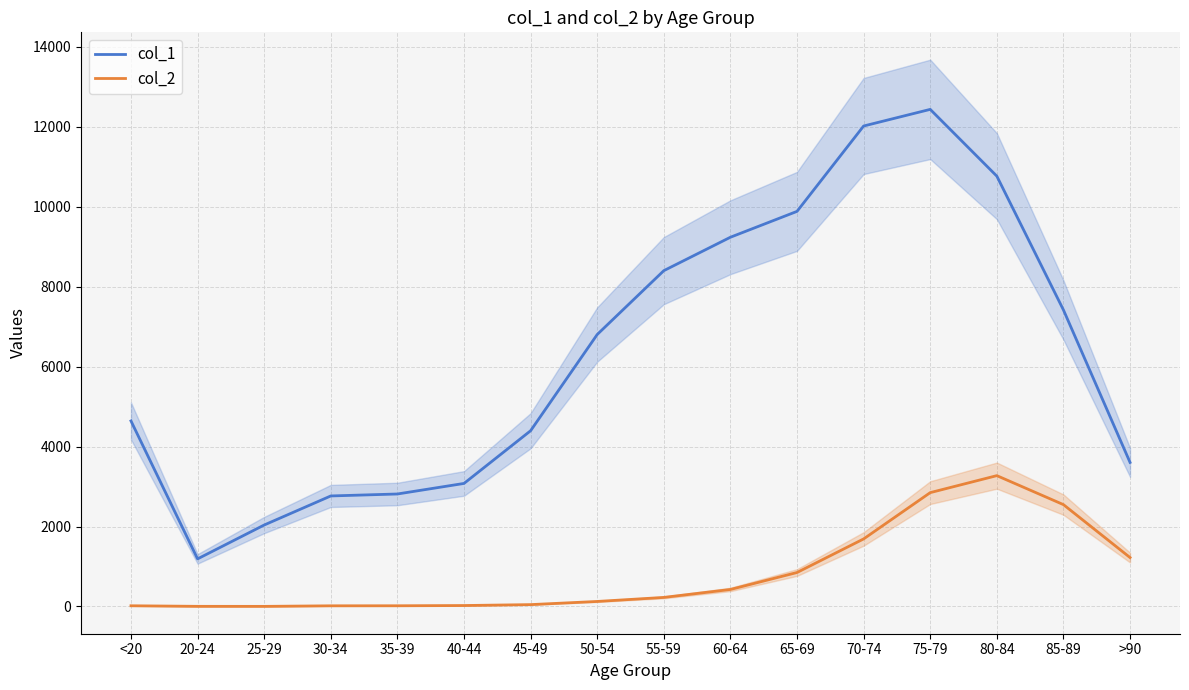

Which series has the largest total across all categories?

col_1